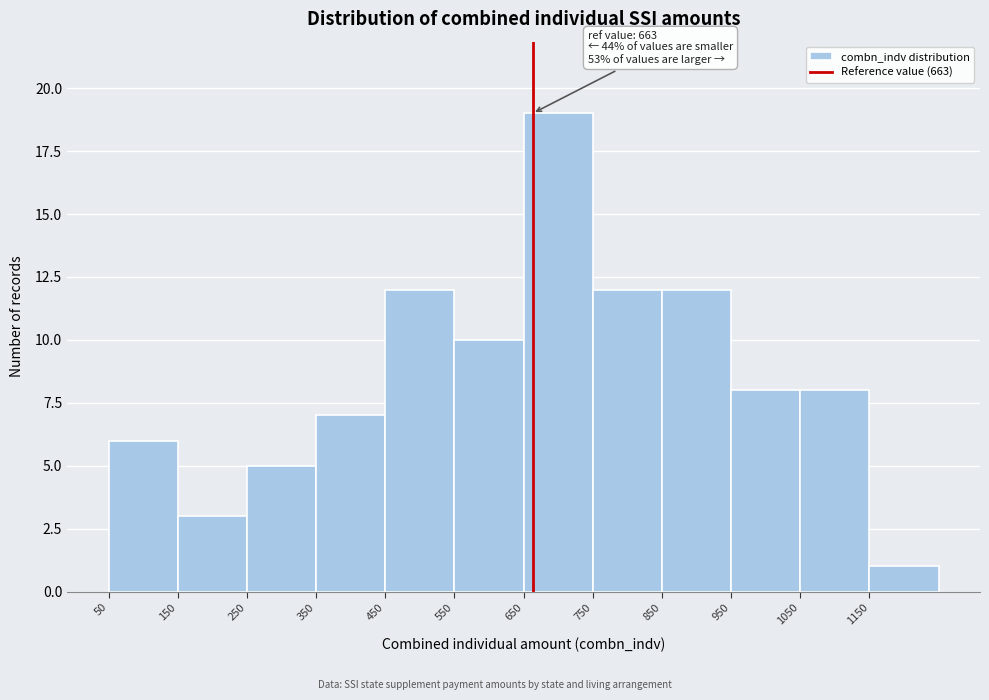

Over which range of the x-axis is the bar tallest?

650 to 750